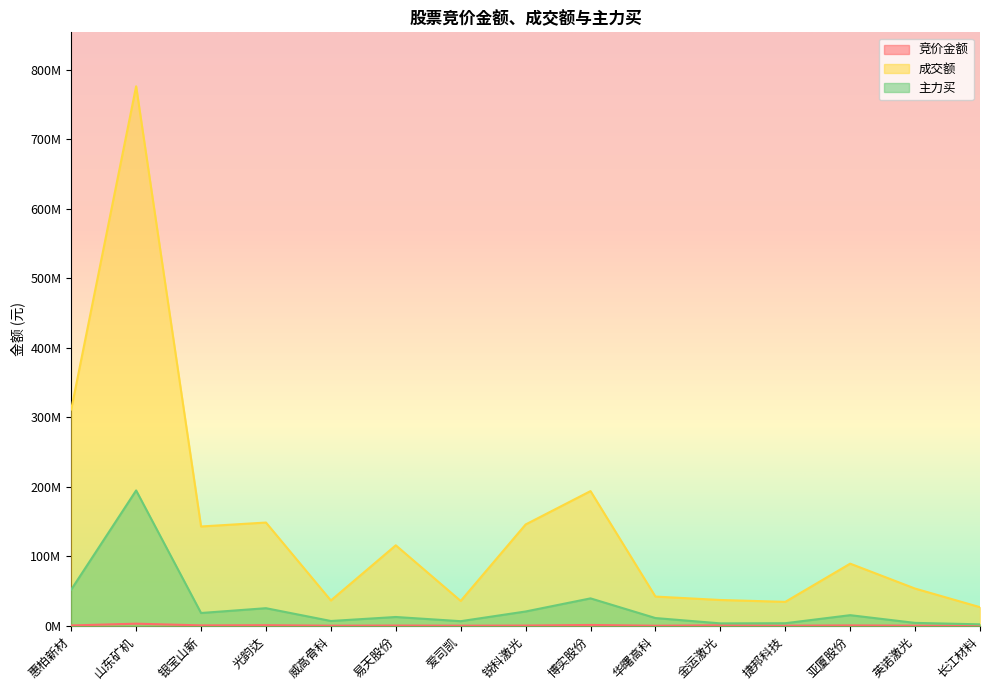

At which category is the sum across all series the highest?

山东矿机